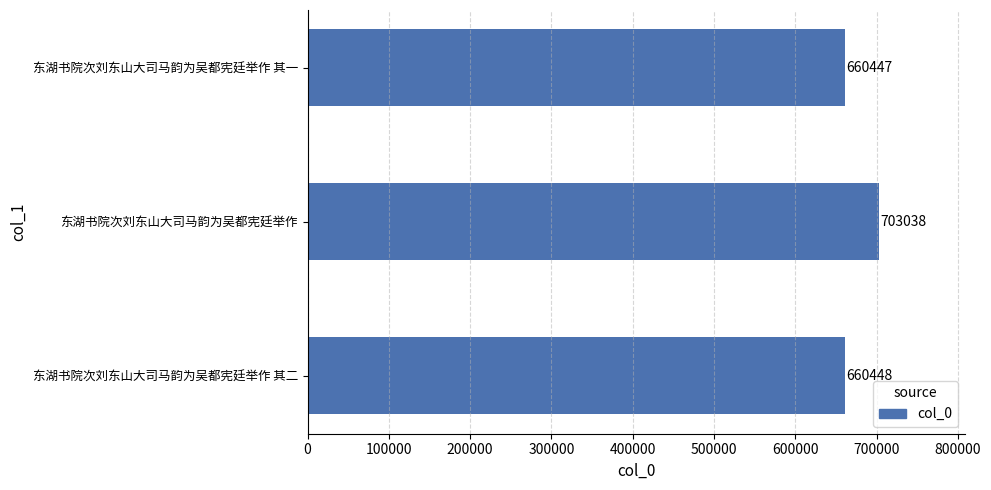

Reading bottom to top, what are all the values shown in this chart?

660448	703038	660447